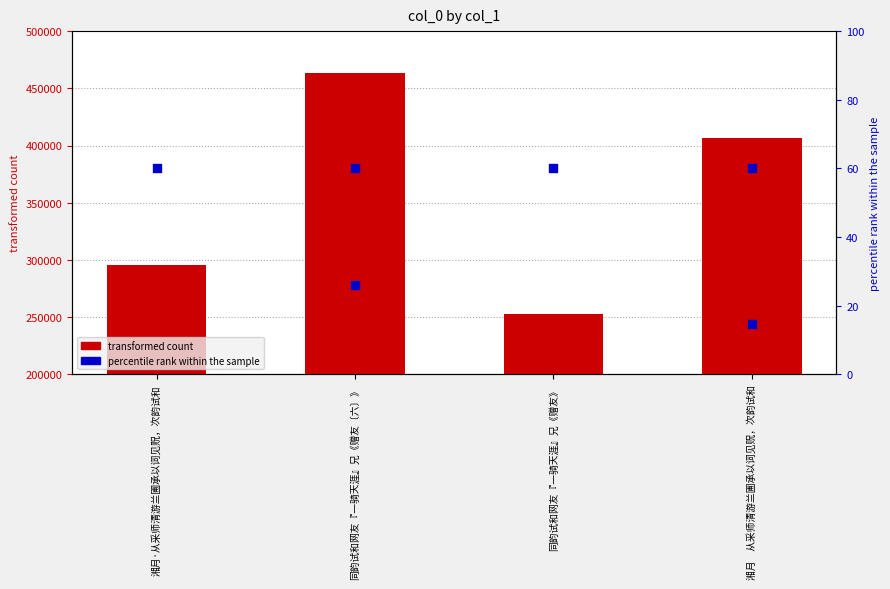

At which category is the sum across all series the highest?

同韵试和网友『一骑天涯』兄《赠友〔六〕》